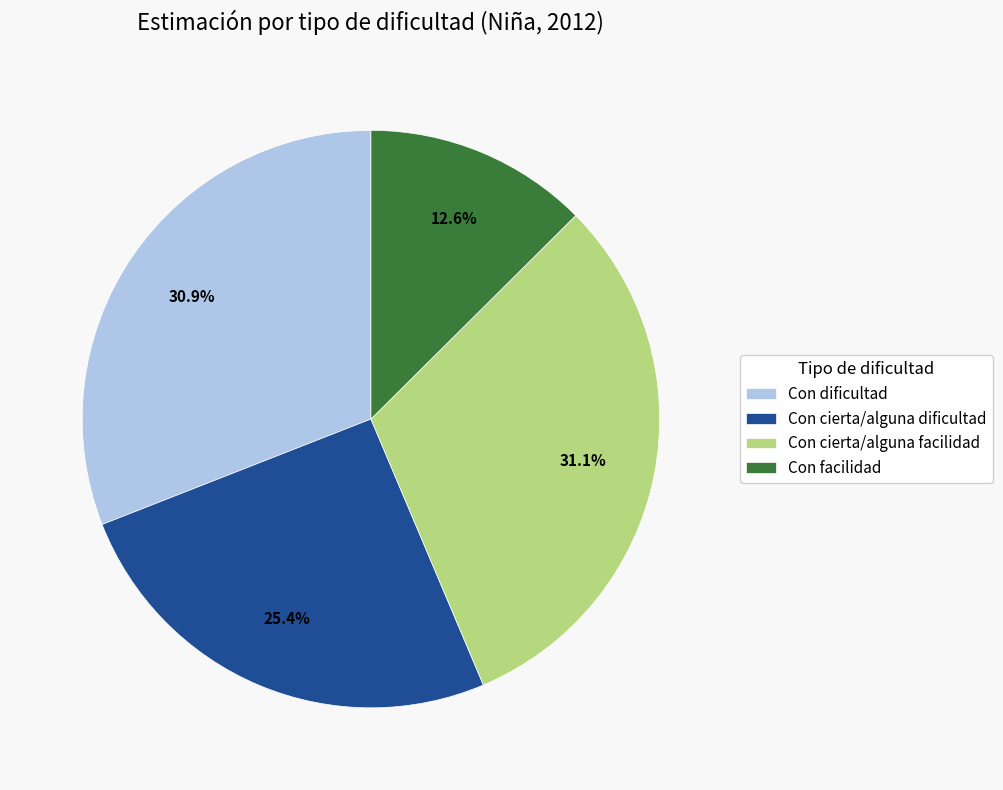

To the nearest percent, what is the combined percentage of Con cierta/alguna facilidad and Con facilidad?

44%